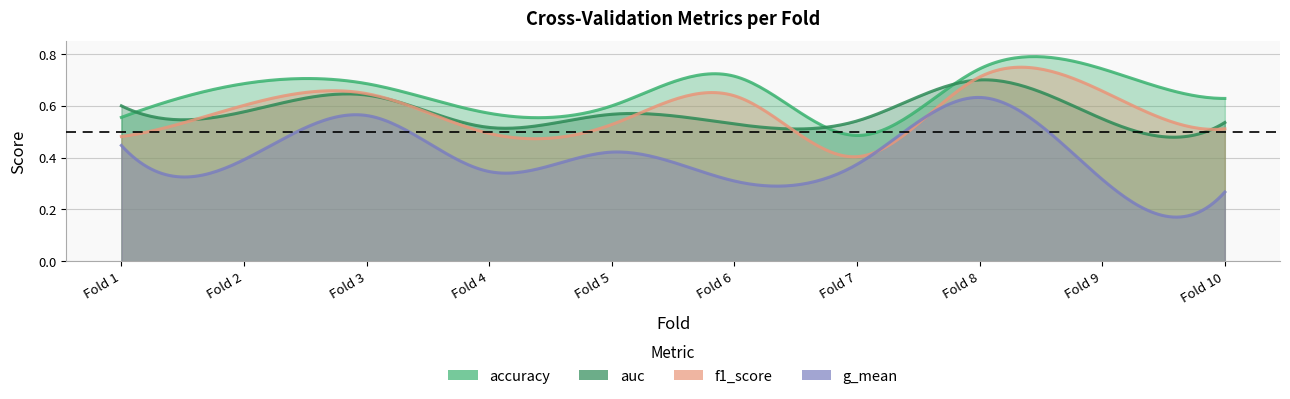

In f1_score, how many points are lower than both neighbors (excluding endpoints)?

2